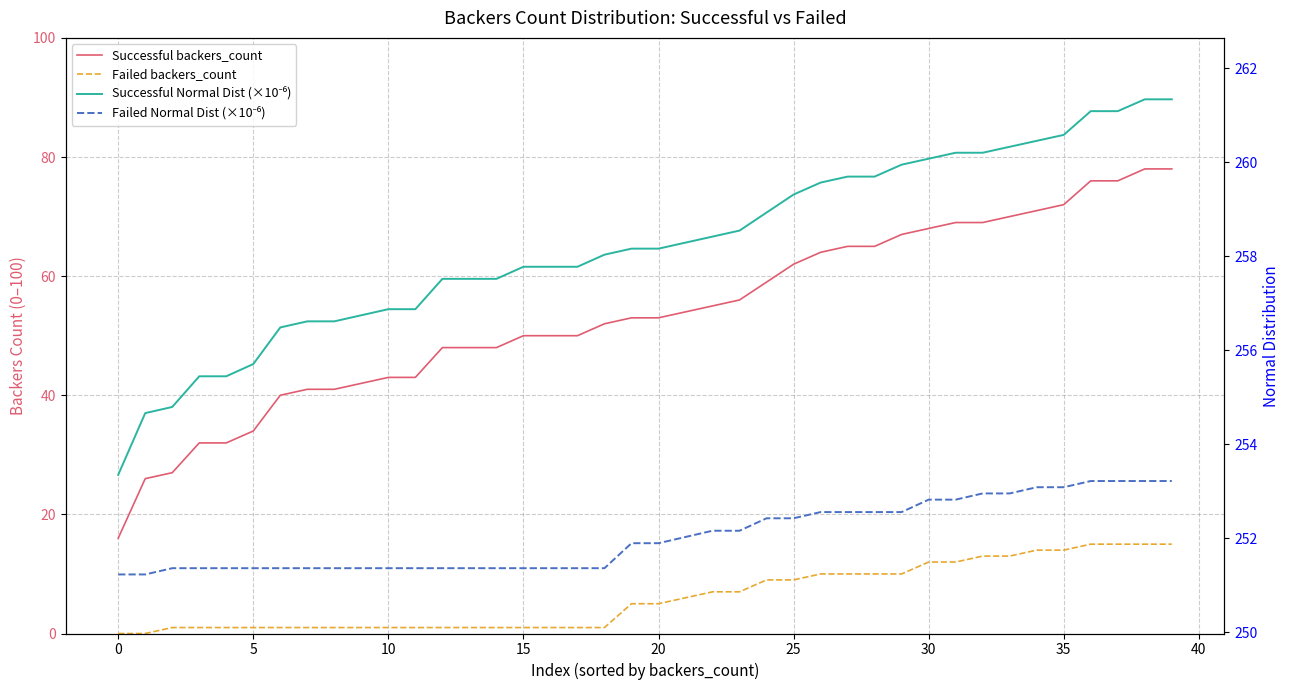

How many lines are shown in the chart?

4